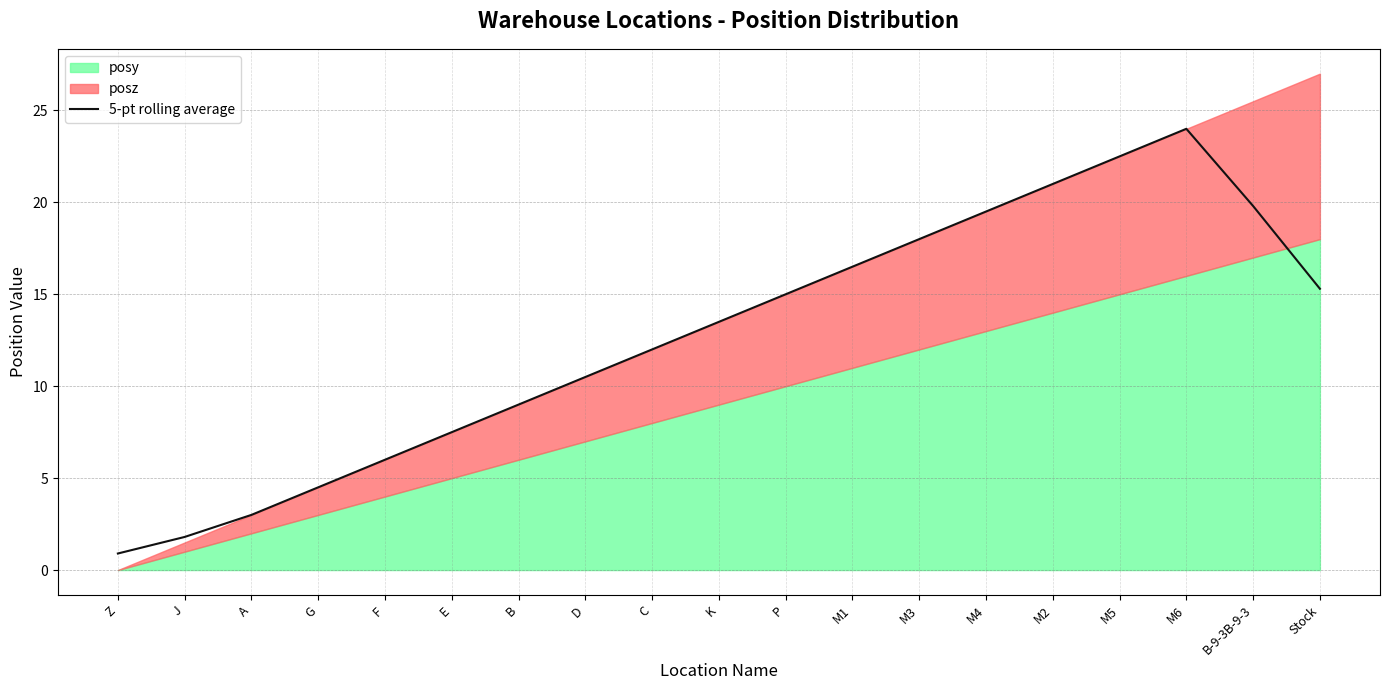

How many data points are above 13?

10